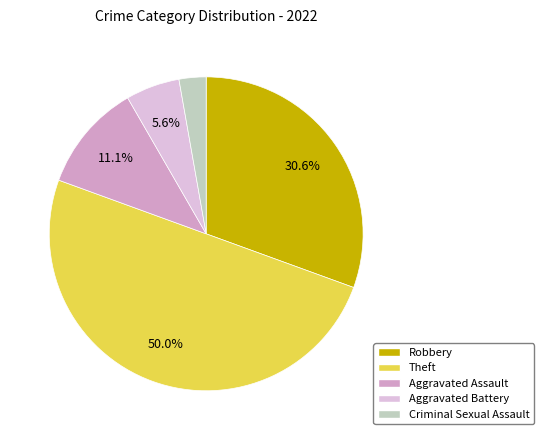

Combined, do Criminal Sexual Assault and Robbery account for over 50%?

No